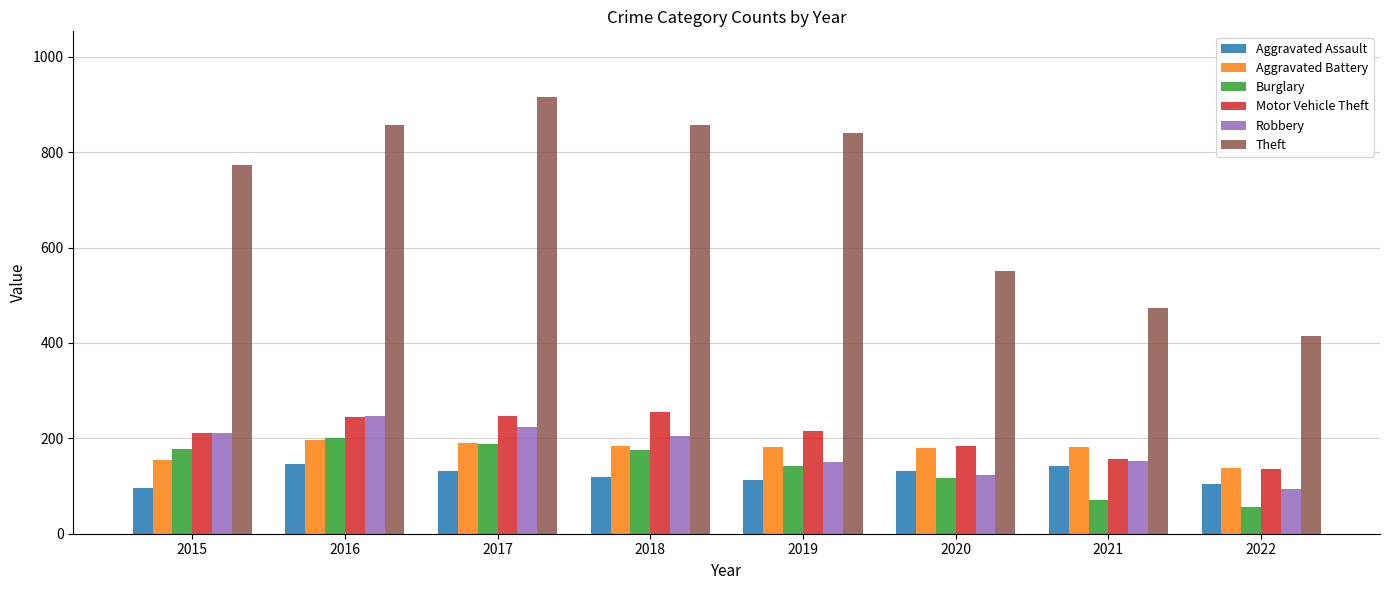

Does the chart contain any negative values?

No